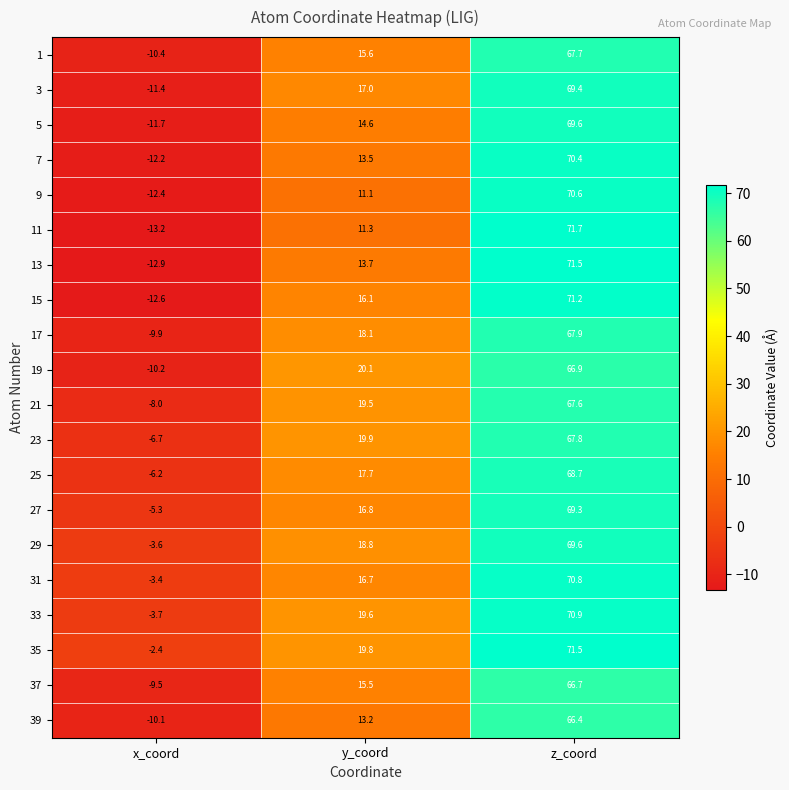

What is the approximate value of 15 at x_coord?

-12.6